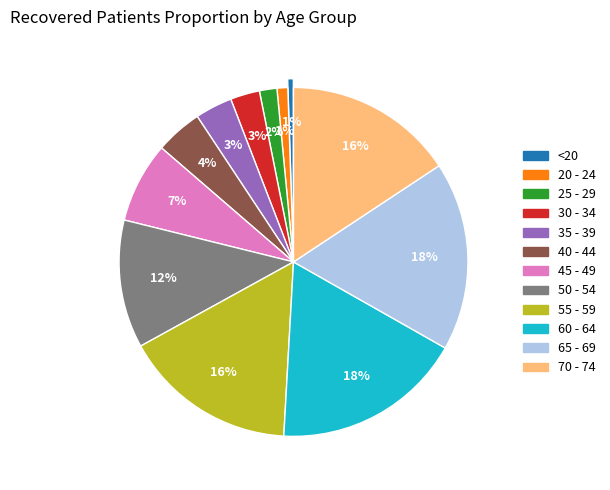

How many slices are in this pie chart?

12